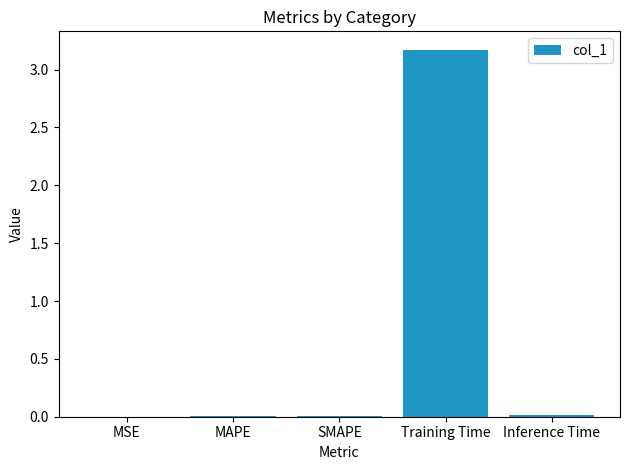

How many data points does each series have?

5